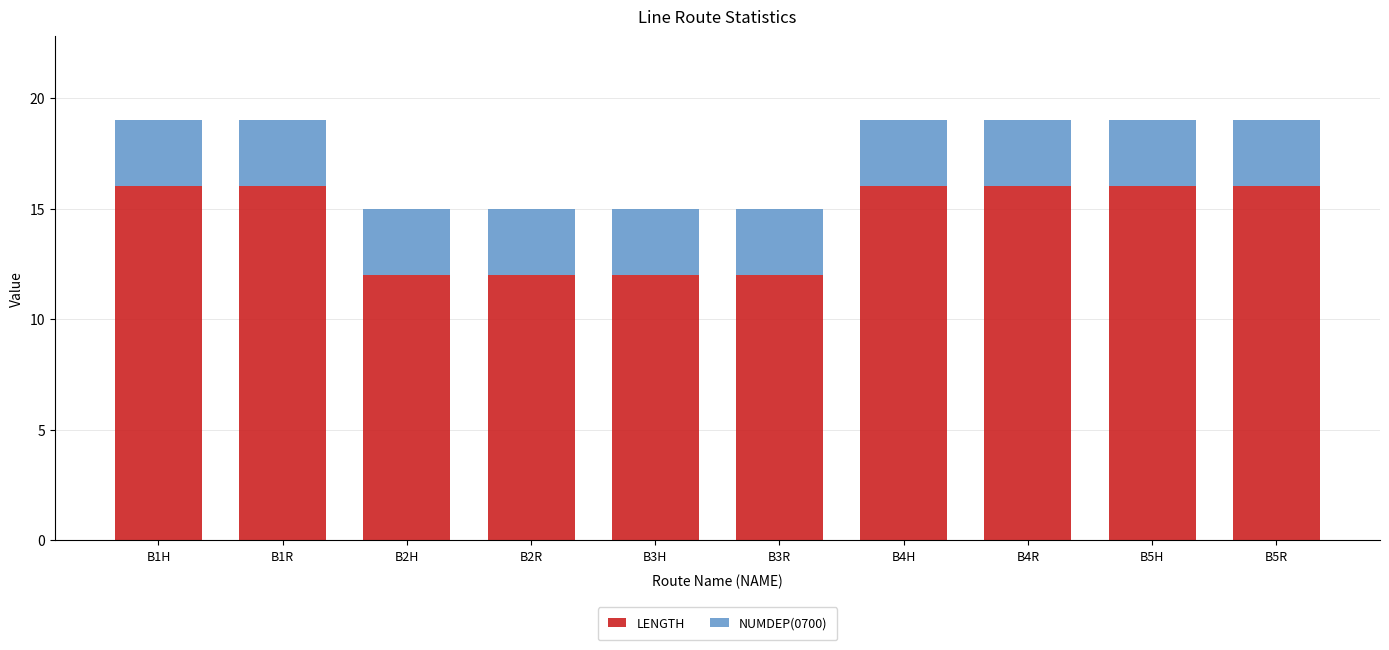

What is the sum of all LENGTH values?

144